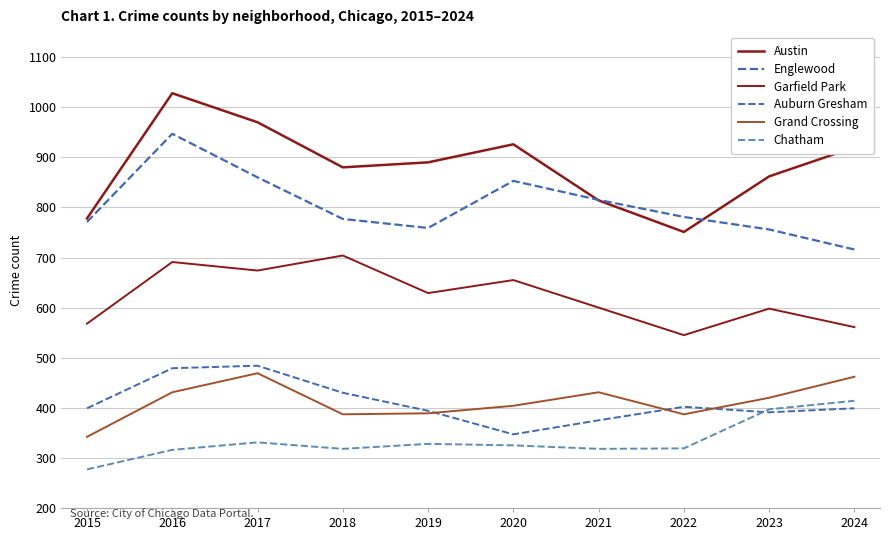

At how many categories does at least one series exceed 646?

10